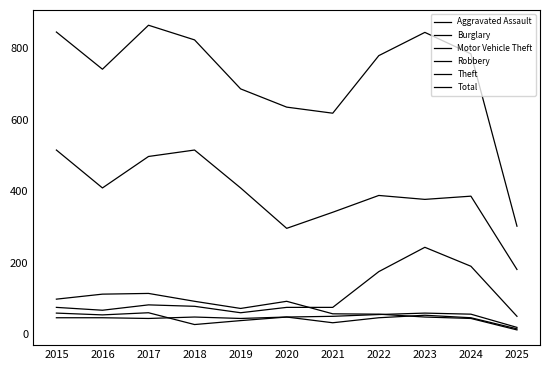

How many lines are shown in the chart?

6